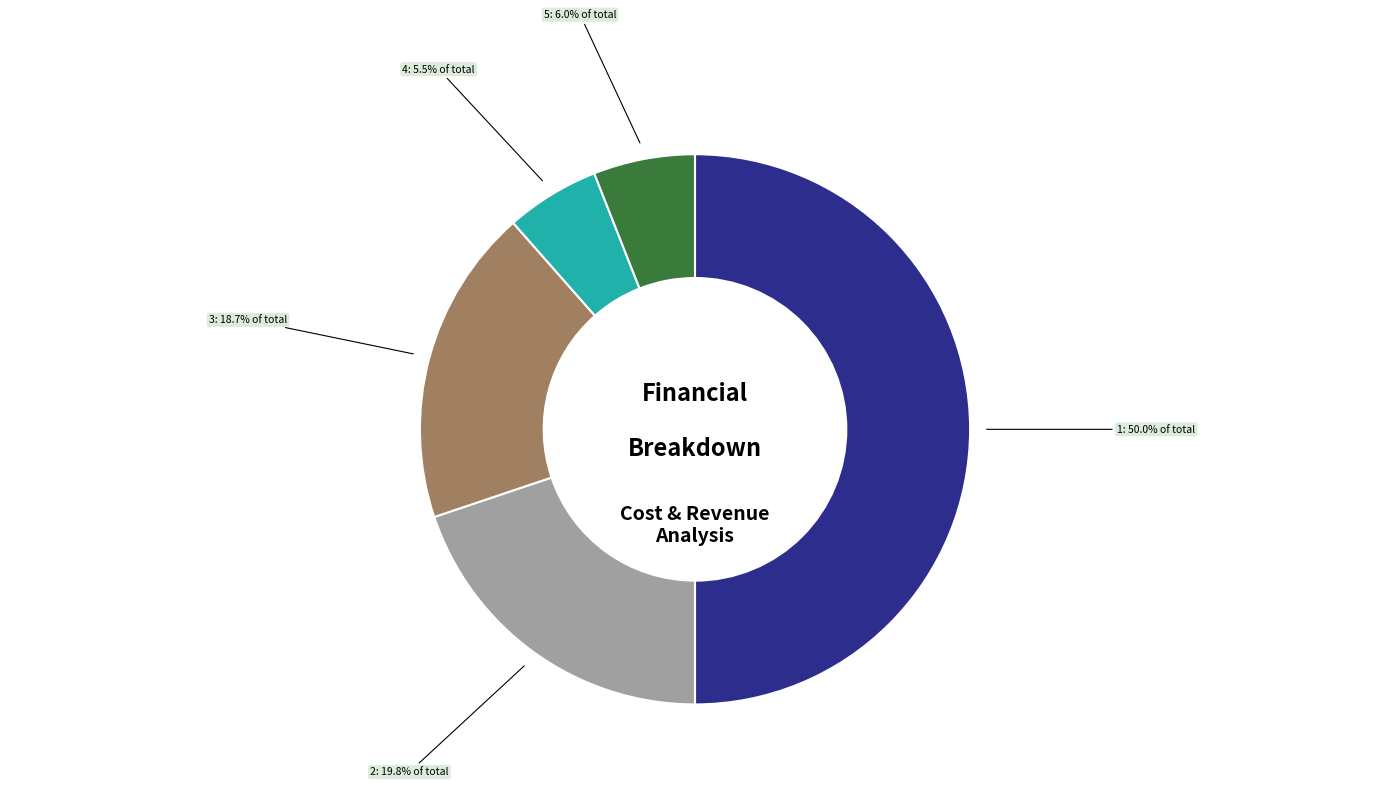

Count the number of slices in the pie.

5